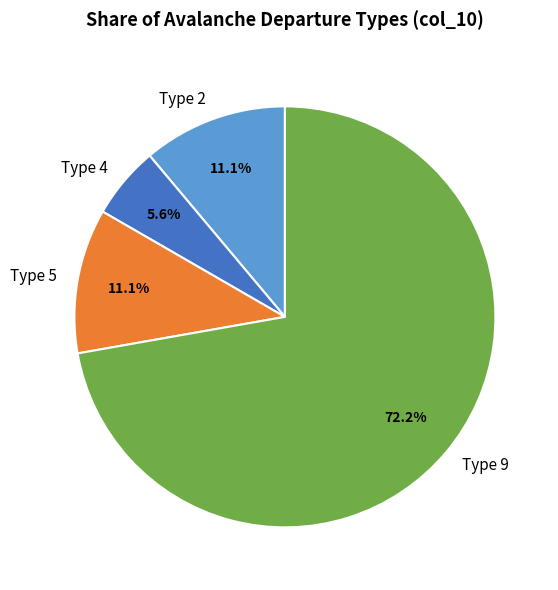

Which category has the smallest portion of the pie?

Type 4